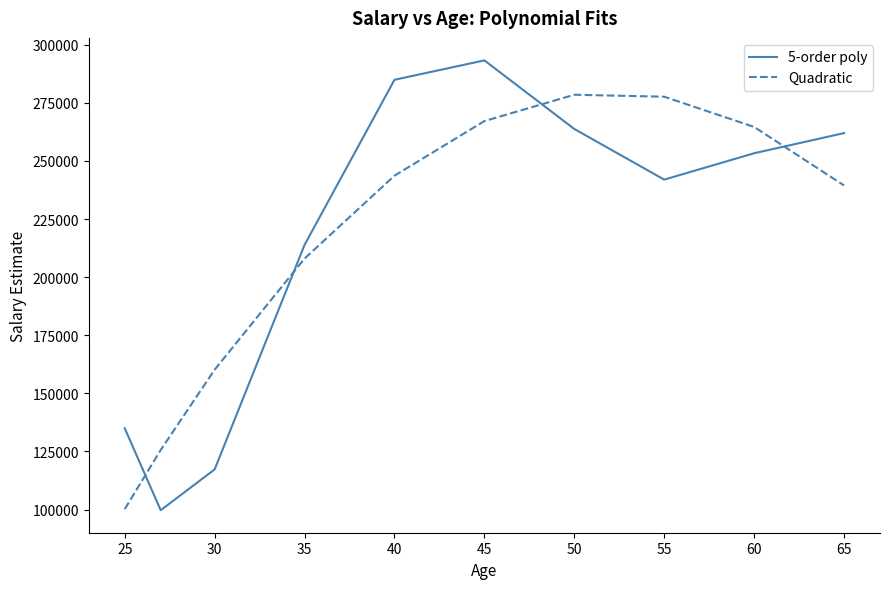

Which series has the largest range (max minus min)?

5-order poly